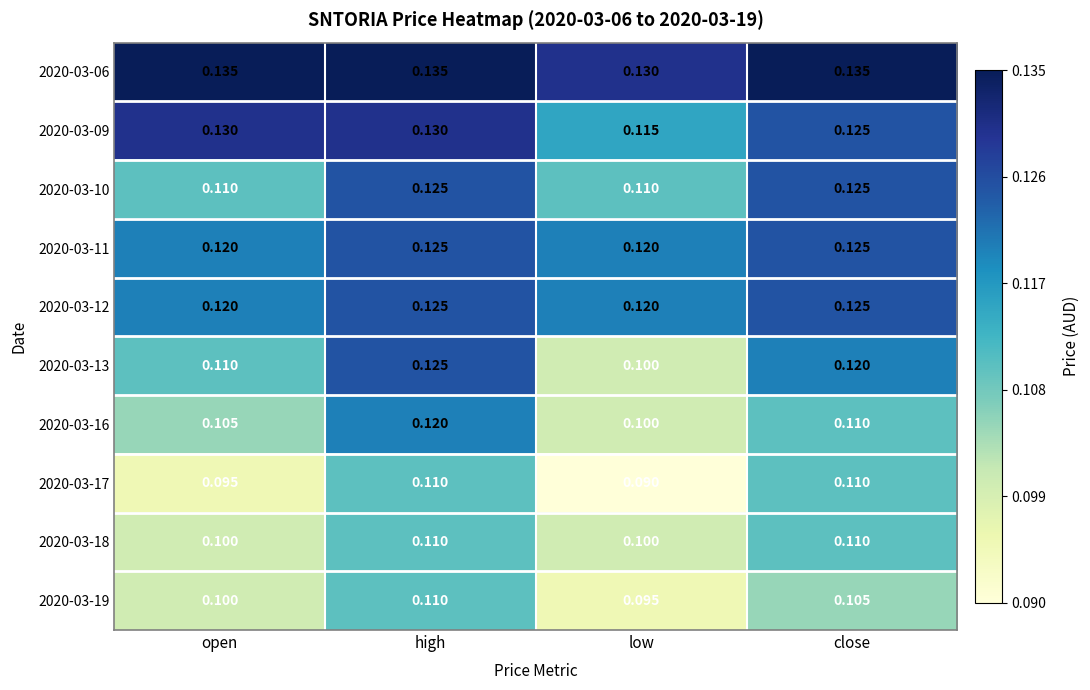

At which label is 2020-03-09 closest to 0?

low